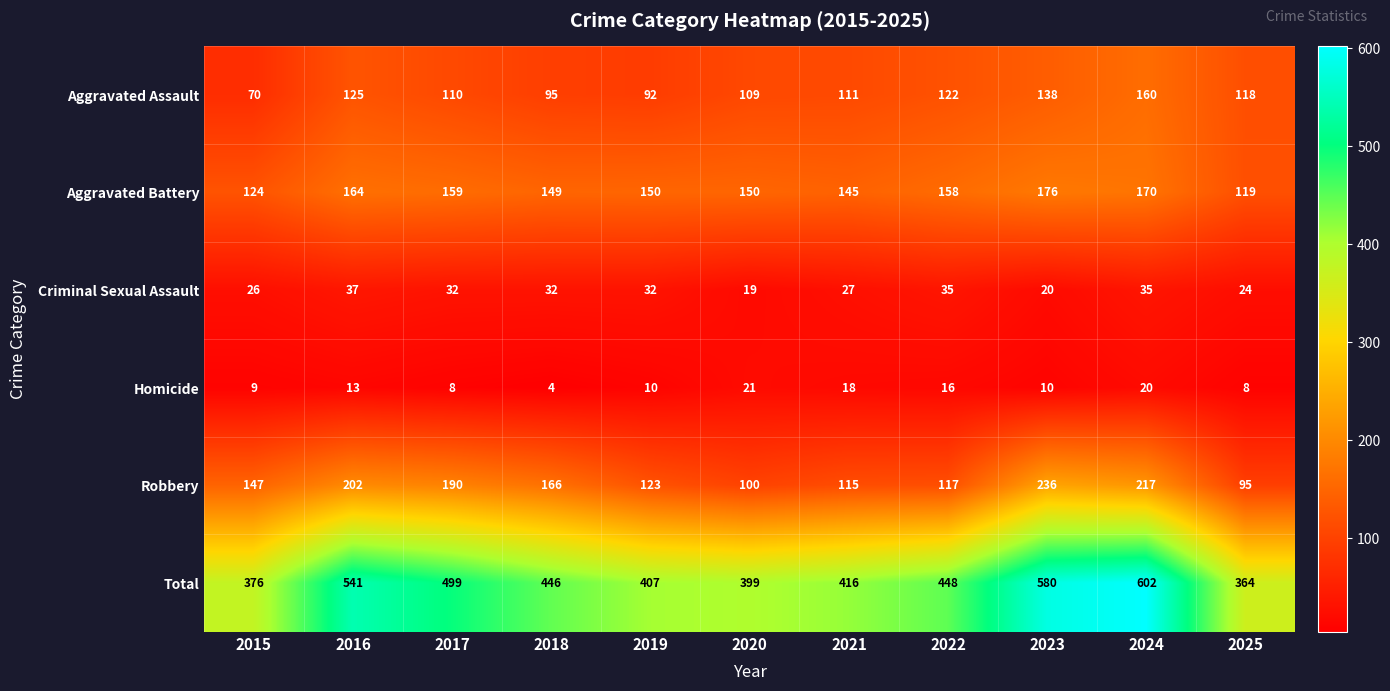

The value of Robbery at 2017 is 46. True or false?

False